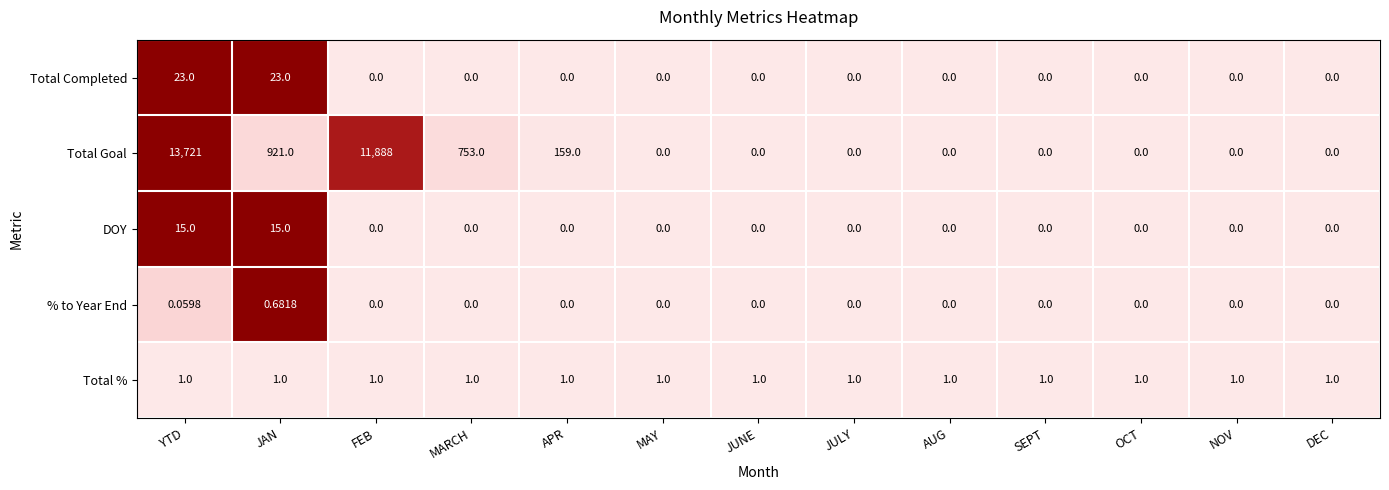

List the series in order of their peak value, lowest first.

% to Year End, Total %, DOY, Total Completed, Total Goal